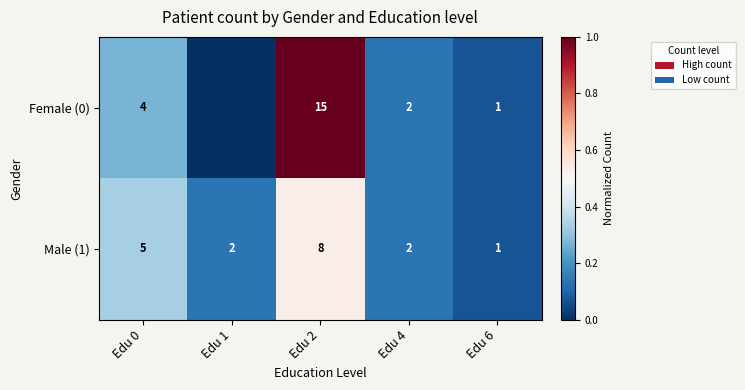

How many Male (1) values are between 2 and 5?

3